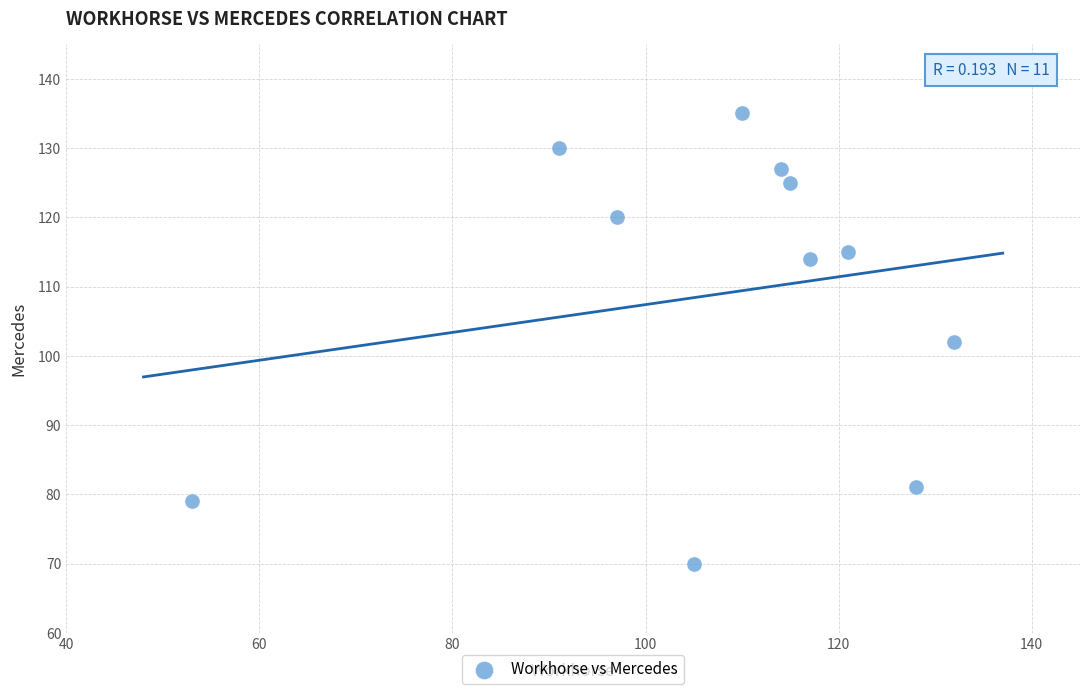

What is the average Y value?

109